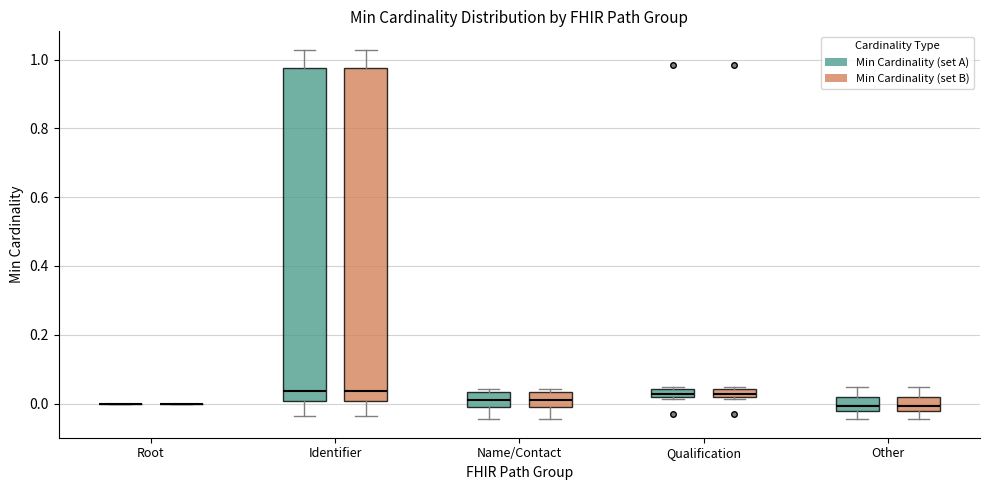

Where is the upper edge of the box for Qualification (Min Cardinality (set A)) on the y-axis? The values are not printed on the chart, so give them approximately, as read against the axis.

0.04